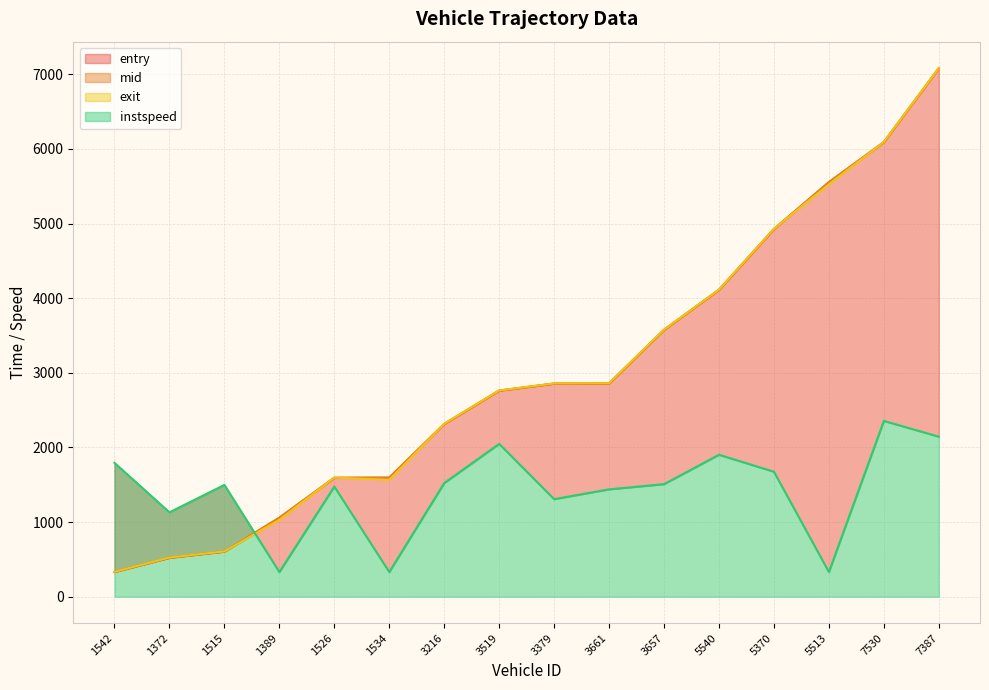

True or false: instspeed has a value of 1674.6 at 5370.

True